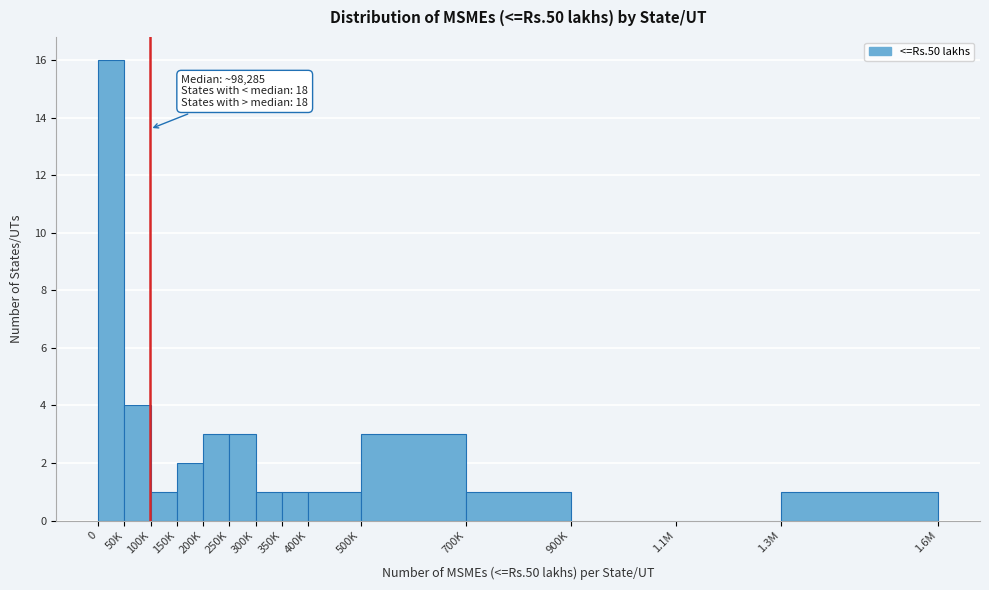

Reading left to right, transcribe all the data shown in this chart.

0=16	50K=4	100K=1	150K=2	200K=3	250K=3	300K=1	350K=1	400K=1	500K=3	700K=1	900K=0	1.1M=0	1.3M=1